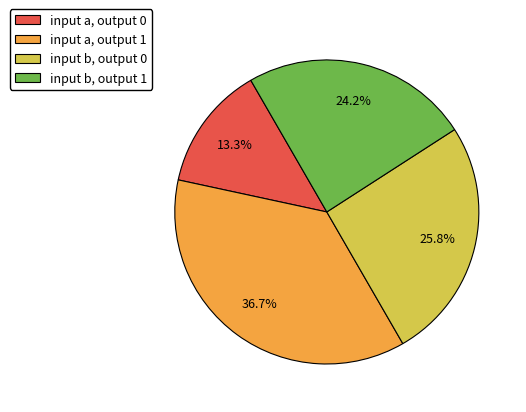

Which category has the biggest portion of the pie?

input a, output 1